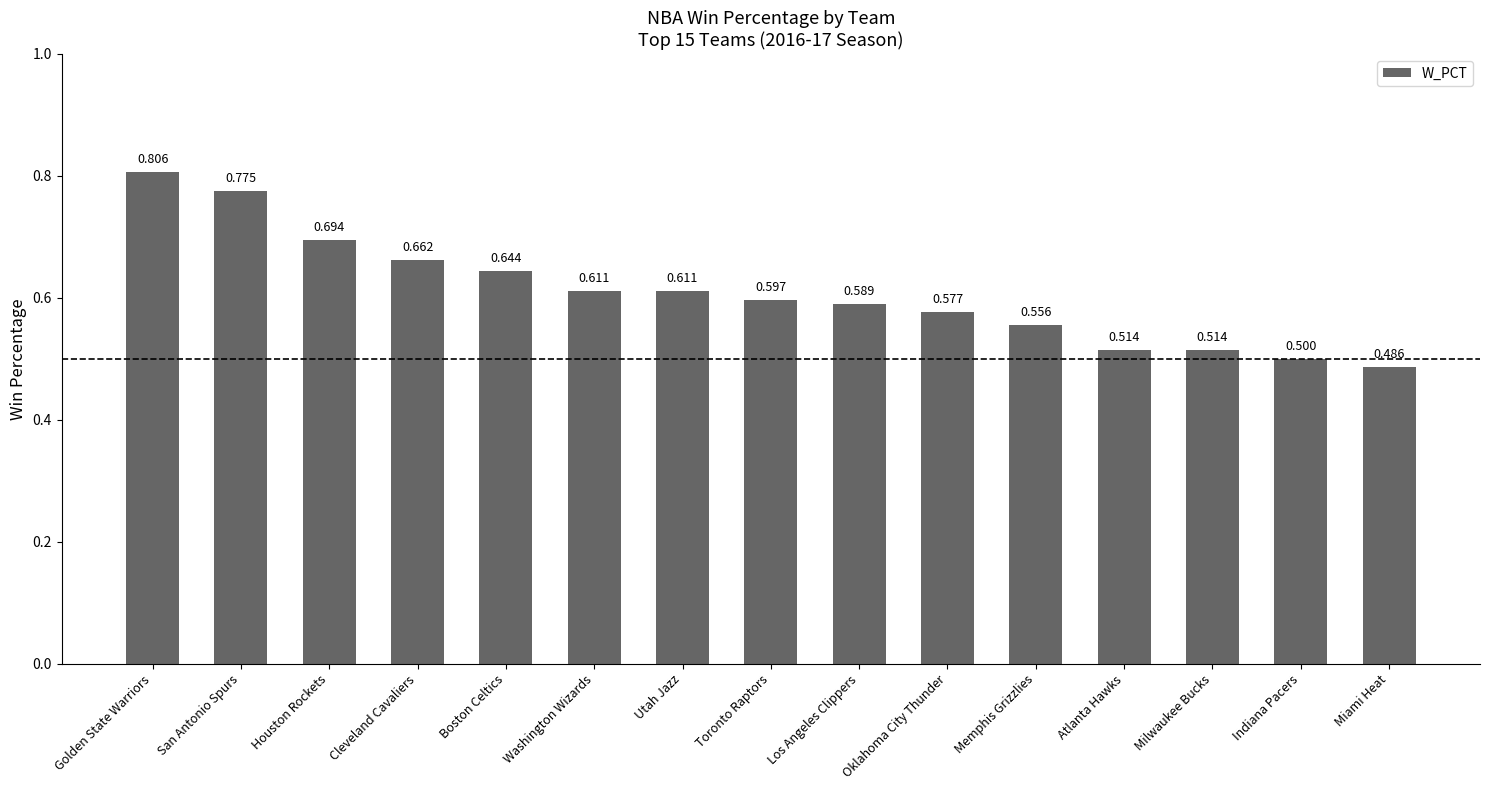

Which has a higher value, Indiana Pacers or Houston Rockets?

Houston Rockets